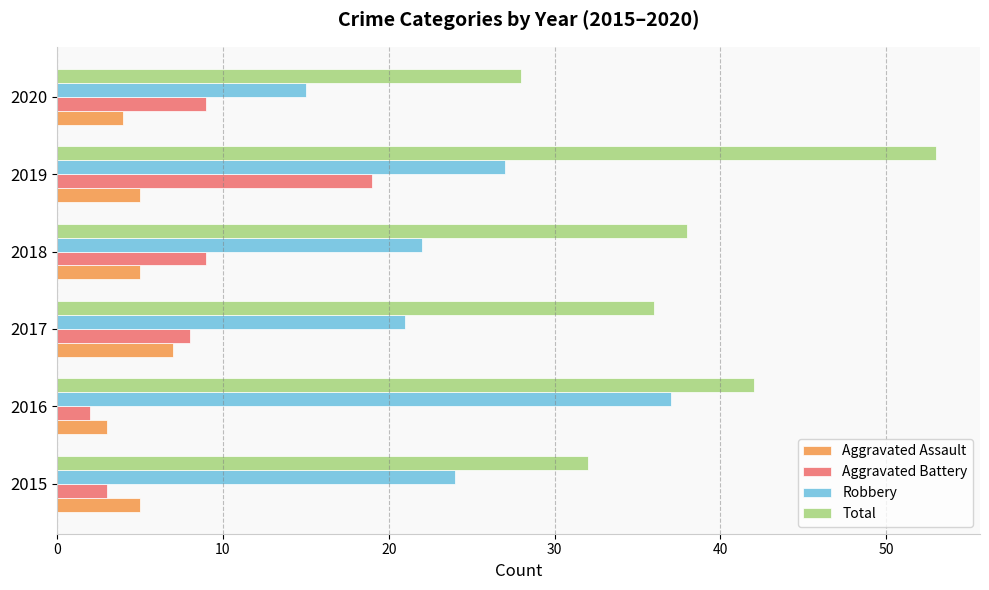

At which label does Total reach its peak?

2019